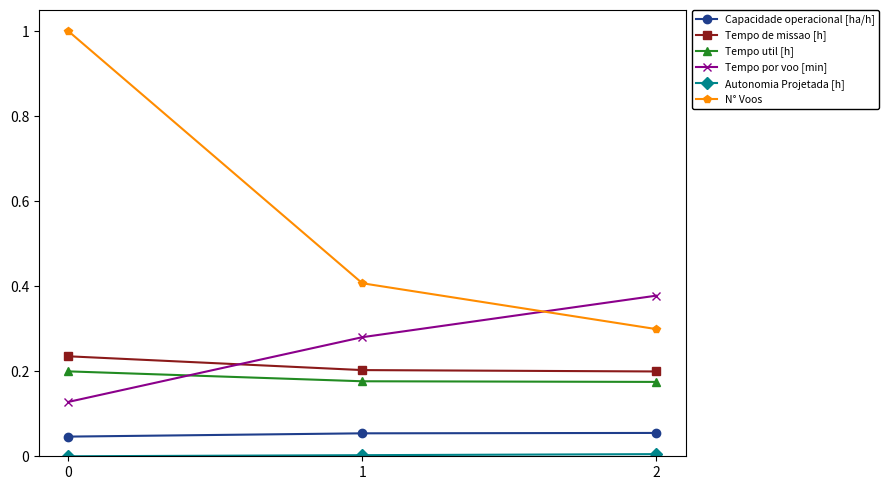

Between 0 and 1, which series saw the biggest shift?

N° Voos